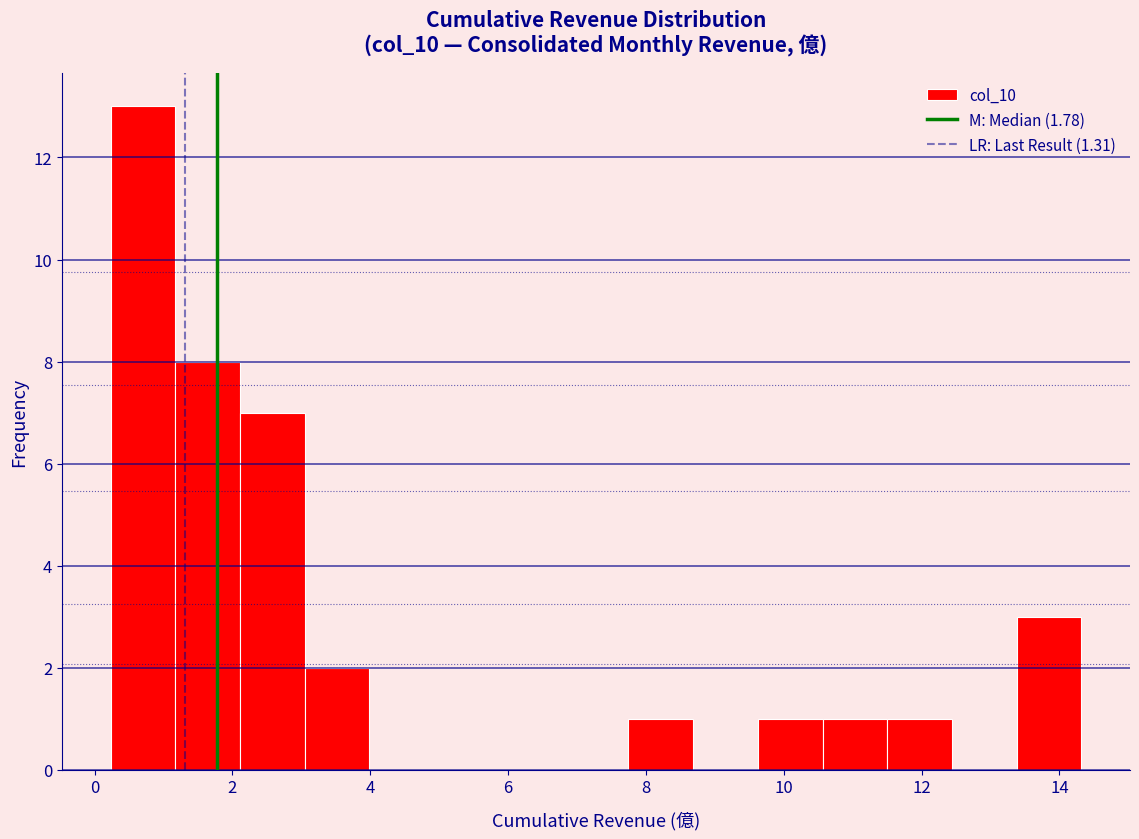

Reading left to right, transcribe this chart: for each bar, give the range it covers on the x-axis and its height. Neither the bar edges nor the heights are printed on the chart, so give them approximately, as read against the axes.

0.2 to 1.2: 13
1.2 to 2.2: 8
2.2 to 3.0: 7
3.0 to 4.0: 2
4.0 to 5.0: 0
5.0 to 5.8: 0
5.8 to 6.8: 0
6.8 to 7.8: 0
7.8 to 8.6: 1
8.6 to 9.6: 0
9.6 to 10.6: 1
10.6 to 11.6: 1
11.6 to 12.4: 1
12.4 to 13.4: 0
13.4 to 14.4: 3